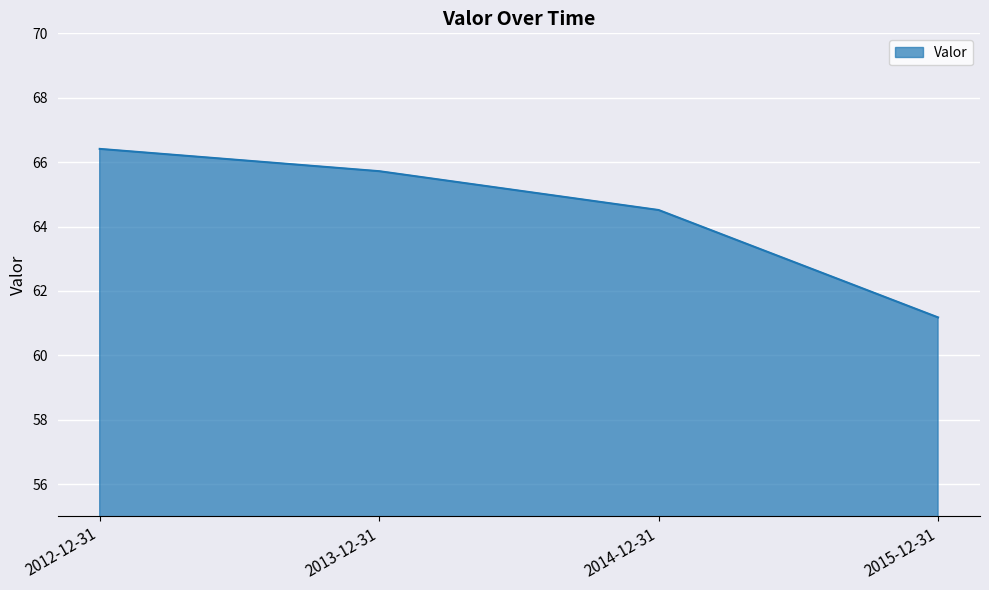

What is the change in value from 2014-12-31 to 2015-12-31?

-3.3